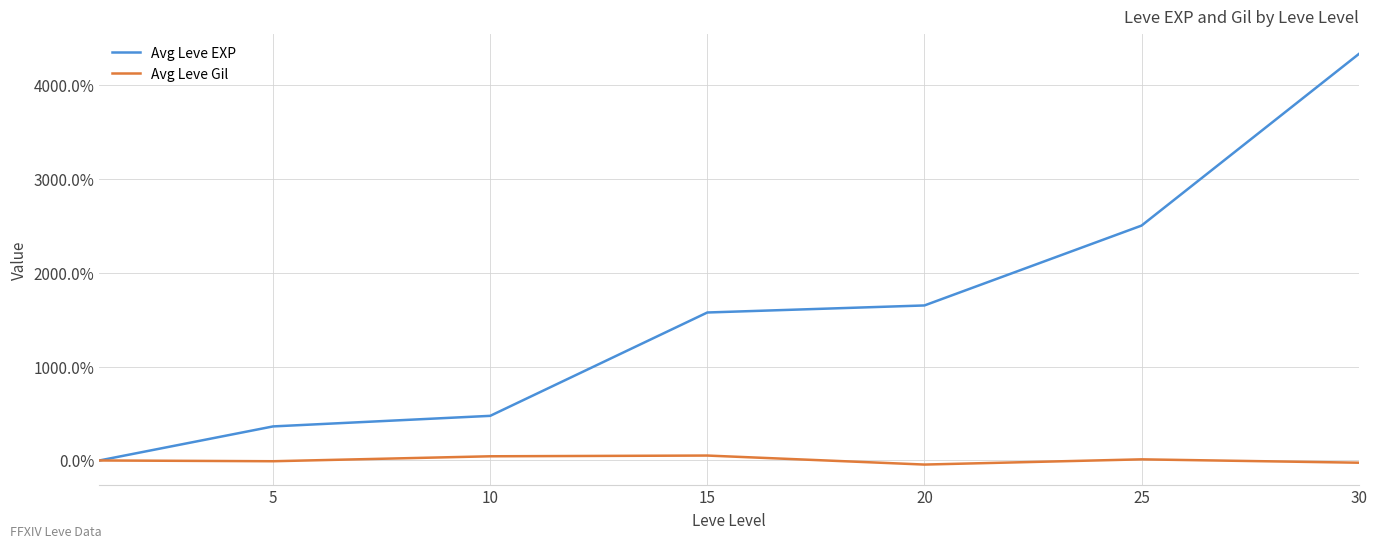

At which label does Avg Leve Gil first exceed 0?

10